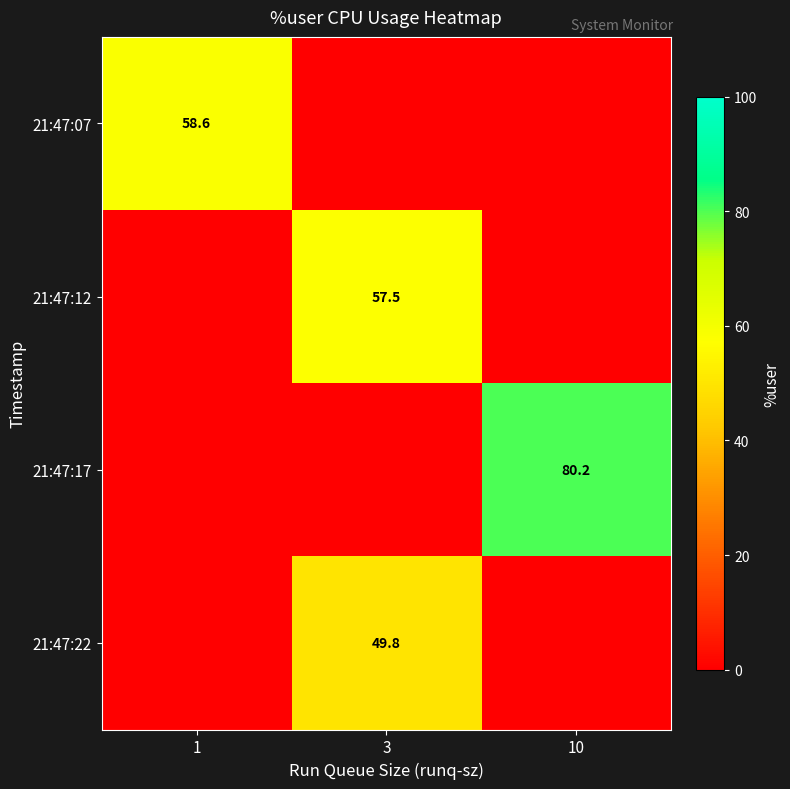

At how many categories does at least one series exceed 76?

1